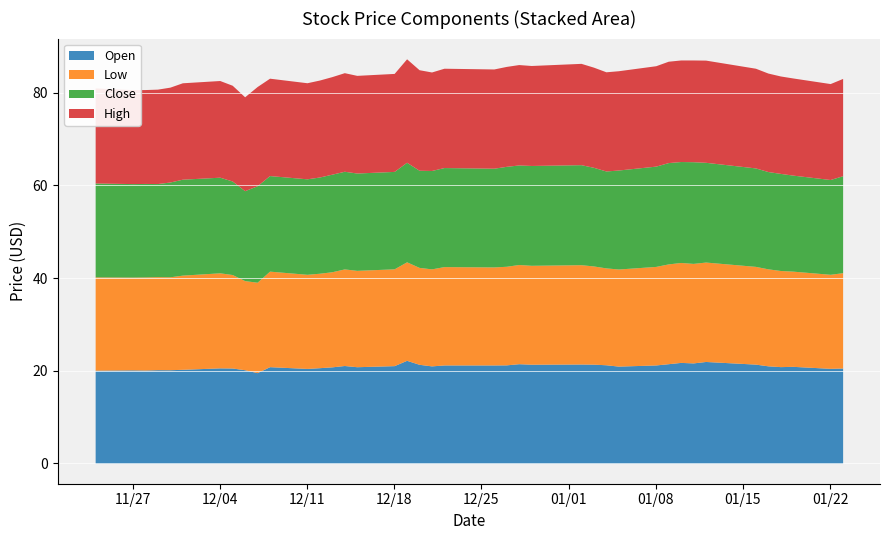

Reading left to right, extract all data points from this chart.

Open: 2023-11-24=20.1	2023-11-27=20.2	2023-11-28=20.1	2023-11-29=20.2	2023-11-30=20.2	2023-12-01=20.3	2023-12-04=20.6	2023-12-05=20.6	2023-12-06=20.2	2023-12-07=19.6	2023-12-08=20.9	2023-12-11=20.5	2023-12-12=20.7	2023-12-13=20.8	2023-12-14=21.1	2023-12-15=20.9	2023-12-18=21.1	2023-12-19=22.2	2023-12-20=21.4	2023-12-21=21.1	2023-12-22=21.2	2023-12-26=21.2	2023-12-27=21.3	2023-12-28=21.5	2023-12-29=21.4	2024-01-02=21.4	2024-01-03=21.4	2024-01-04=21.3	2024-01-05=21.0	2024-01-08=21.2	2024-01-09=21.5	2024-01-10=21.8	2024-01-11=21.7	2024-01-12=22.0	2024-01-16=21.4	2024-01-17=21.1	2024-01-18=20.9	2024-01-19=20.9	2024-01-22=20.5	2024-01-23=20.6
Low: 2023-11-24=20.1	2023-11-27=20.0	2023-11-28=20.1	2023-11-29=20.1	2023-11-30=20.0	2023-12-01=20.3	2023-12-04=20.5	2023-12-05=20.2	2023-12-06=19.2	2023-12-07=19.5	2023-12-08=20.6	2023-12-11=20.3	2023-12-12=20.4	2023-12-13=20.5	2023-12-14=20.8	2023-12-15=20.8	2023-12-18=20.9	2023-12-19=21.2	2023-12-20=20.9	2023-12-21=20.9	2023-12-22=21.2	2023-12-26=21.1	2023-12-27=21.3	2023-12-28=21.4	2023-12-29=21.3	2024-01-02=21.4	2024-01-03=21.2	2024-01-04=20.9	2024-01-05=20.9	2024-01-08=21.2	2024-01-09=21.5	2024-01-10=21.6	2024-01-11=21.5	2024-01-12=21.4	2024-01-16=21.1	2024-01-17=20.9	2024-01-18=20.7	2024-01-19=20.5	2024-01-22=20.3	2024-01-23=20.6
Close: 2023-11-24=20.2	2023-11-27=20.2	2023-11-28=20.2	2023-11-29=20.1	2023-11-30=20.4	2023-12-01=20.7	2023-12-04=20.6	2023-12-05=20.2	2023-12-06=19.4	2023-12-07=20.8	2023-12-08=20.6	2023-12-11=20.6	2023-12-12=20.8	2023-12-13=21.0	2023-12-14=21.1	2023-12-15=21.0	2023-12-18=21.0	2023-12-19=21.5	2023-12-20=20.9	2023-12-21=21.2	2023-12-22=21.4	2023-12-26=21.3	2023-12-27=21.6	2023-12-28=21.5	2023-12-29=21.5	2024-01-02=21.6	2024-01-03=21.3	2024-01-04=20.9	2024-01-05=21.4	2024-01-08=21.6	2024-01-09=21.9	2024-01-10=21.8	2024-01-11=21.9	2024-01-12=21.5	2024-01-16=21.2	2024-01-17=21.0	2024-01-18=20.9	2024-01-19=20.7	2024-01-22=20.4	2024-01-23=20.9
High: 2023-11-24=20.5	2023-11-27=20.3	2023-11-28=20.2	2023-11-29=20.4	2023-11-30=20.5	2023-12-01=20.8	2023-12-04=20.9	2023-12-05=20.6	2023-12-06=20.2	2023-12-07=21.4	2023-12-08=21.0	2023-12-11=20.7	2023-12-12=20.9	2023-12-13=21.0	2023-12-14=21.3	2023-12-15=21.1	2023-12-18=21.1	2023-12-19=22.3	2023-12-20=21.7	2023-12-21=21.2	2023-12-22=21.4	2023-12-26=21.4	2023-12-27=21.6	2023-12-28=21.6	2023-12-29=21.6	2024-01-02=21.9	2024-01-03=21.6	2024-01-04=21.4	2024-01-05=21.4	2024-01-08=21.6	2024-01-09=21.9	2024-01-10=21.9	2024-01-11=21.9	2024-01-12=22.0	2024-01-16=21.5	2024-01-17=21.2	2024-01-18=21.0	2024-01-19=20.9	2024-01-22=20.7	2024-01-23=21.0